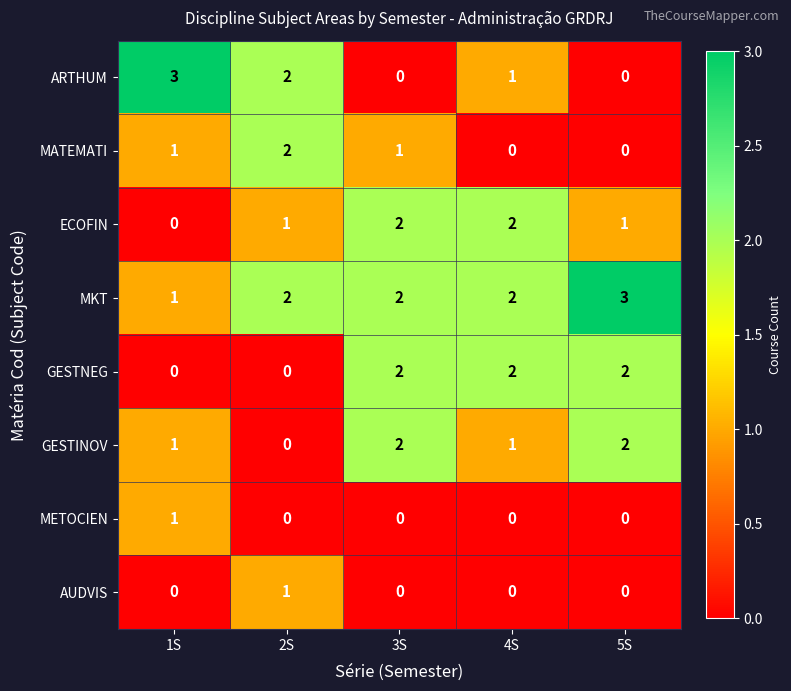

Which series has the largest total across all categories?

MKT